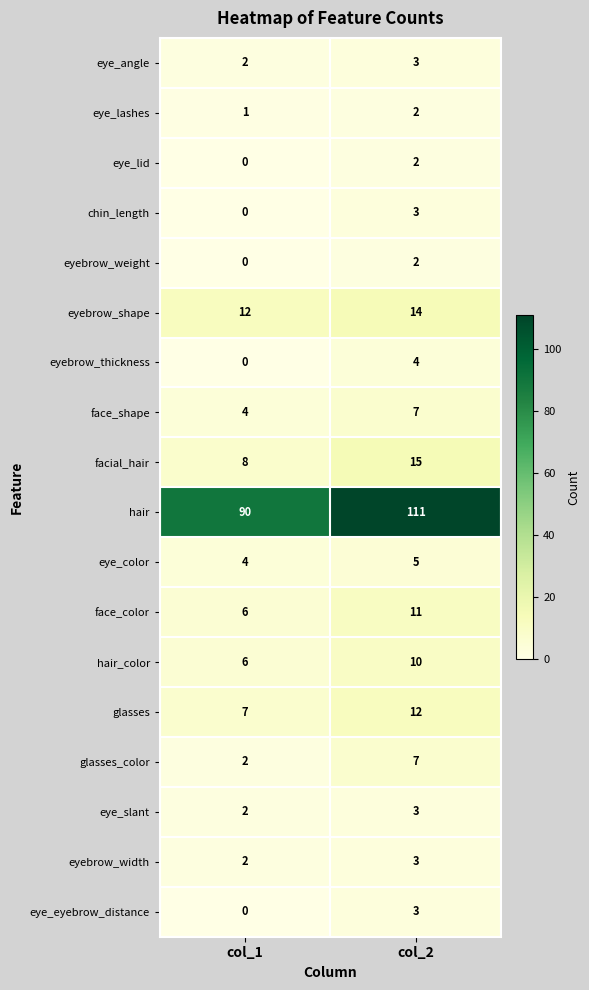

What is the spread (max minus min) of values at col_1?

90